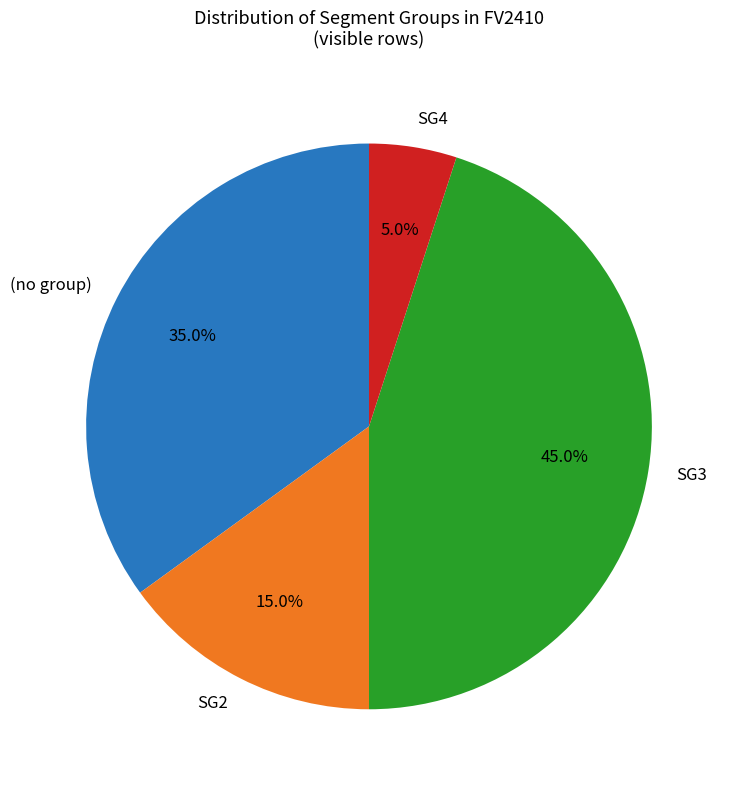

Between SG2 and SG4, which is larger?

SG2